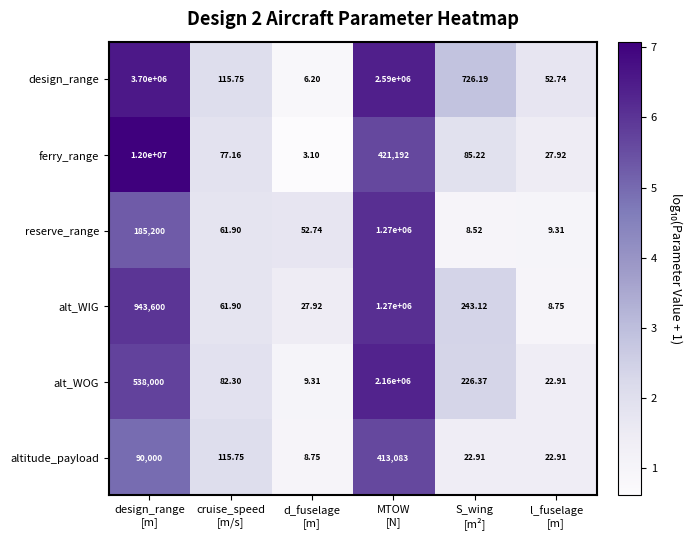

Which series has the largest range (max minus min)?

ferry_range